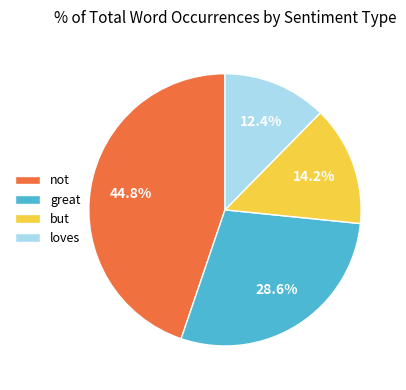

What percentage do great and loves together represent?

41.0%